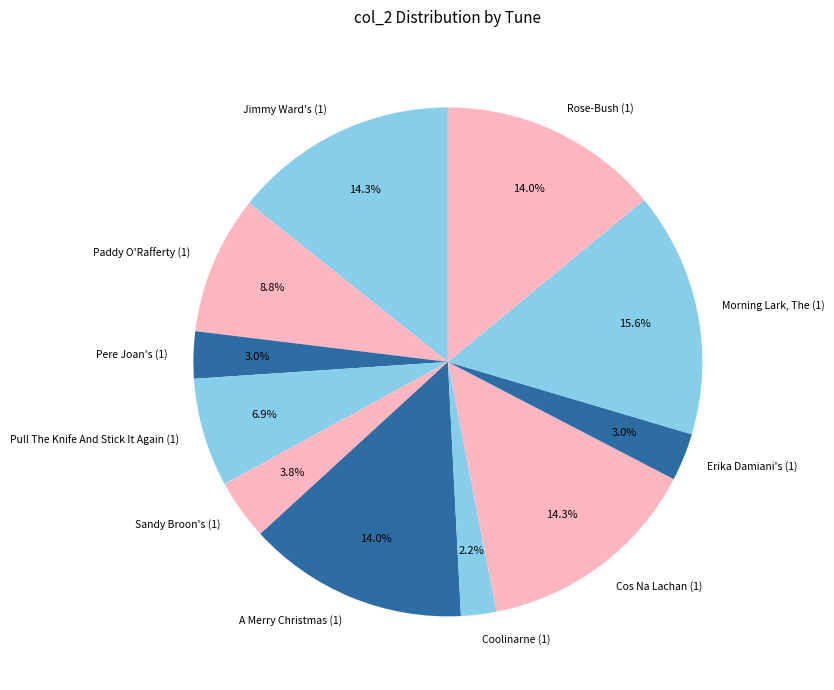

To the nearest percent, what percentage of the pie is Coolinarne (1)?

2%